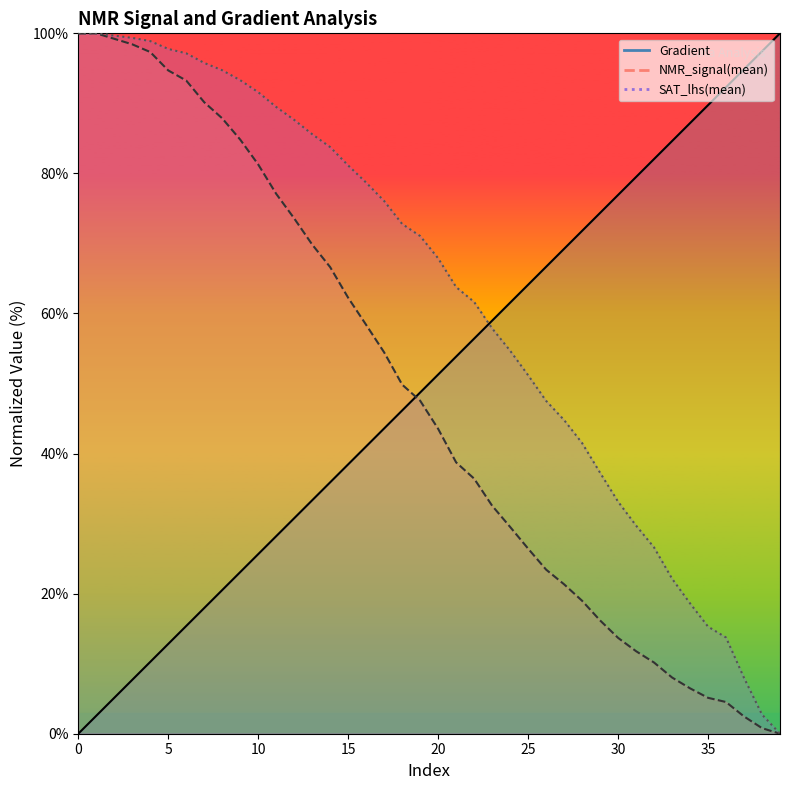

Does the chart have visible grid lines?

No